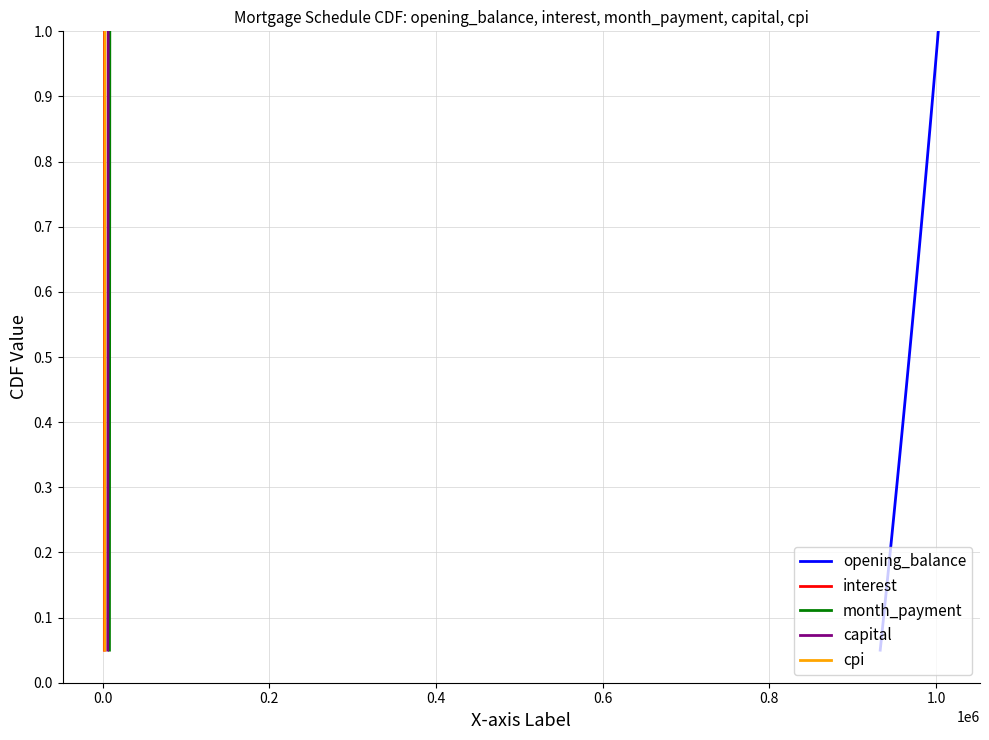

Reading right to left, transcribe all the data shown in this chart.

opening_balance: 1.0	0.9	0.9	0.8	0.8	0.8	0.7	0.7	0.6	0.6	0.5	0.5	0.4	0.3	0.3	0.2	0.2	0.1	0.1	0.1
interest: 1.0	0.9	0.9	0.8	0.8	0.8	0.7	0.7	0.6	0.6	0.5	0.5	0.4	0.3	0.3	0.2	0.2	0.1	0.1	0.1
month_payment: 1.0	0.9	0.9	0.8	0.8	0.8	0.7	0.7	0.6	0.6	0.5	0.5	0.4	0.3	0.3	0.2	0.2	0.1	0.1	0.1
capital: 1.0	0.9	0.9	0.8	0.8	0.8	0.7	0.7	0.6	0.6	0.5	0.5	0.4	0.3	0.3	0.2	0.2	0.1	0.1	0.1
cpi: 1.0	0.9	0.9	0.8	0.8	0.8	0.7	0.7	0.6	0.6	0.5	0.5	0.4	0.3	0.3	0.2	0.2	0.1	0.1	0.1